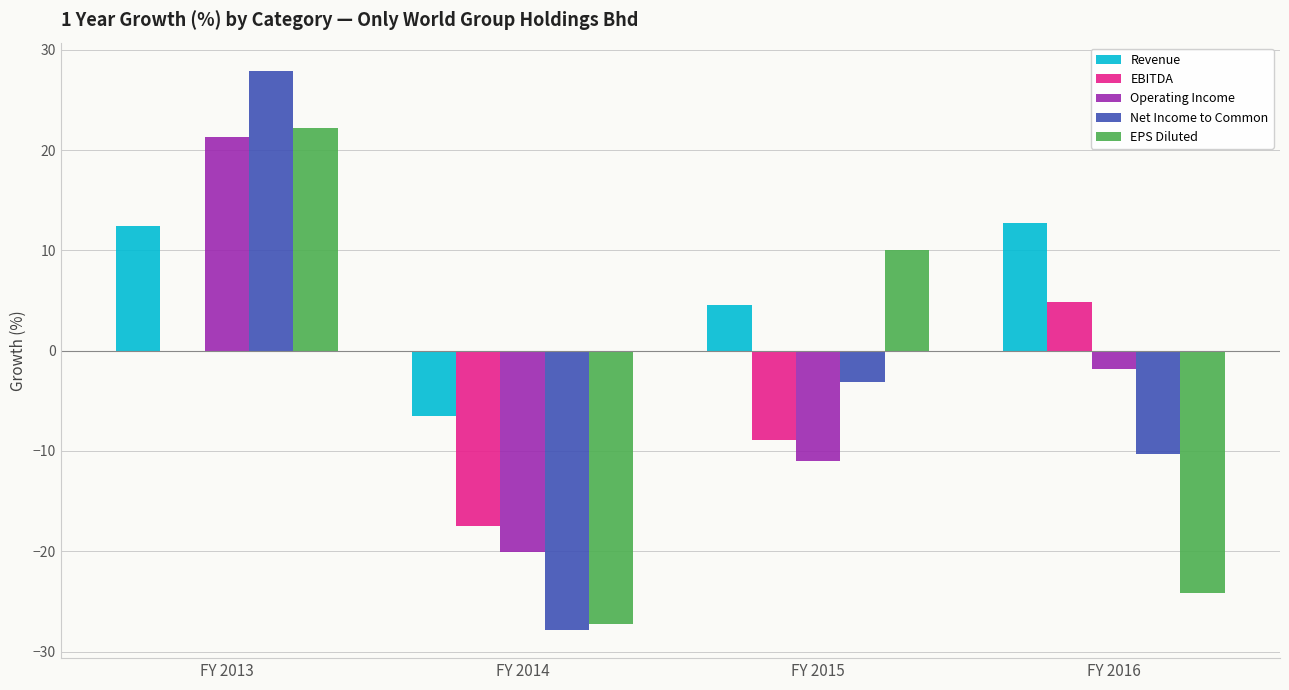

Does the chart contain stacked bars?

No